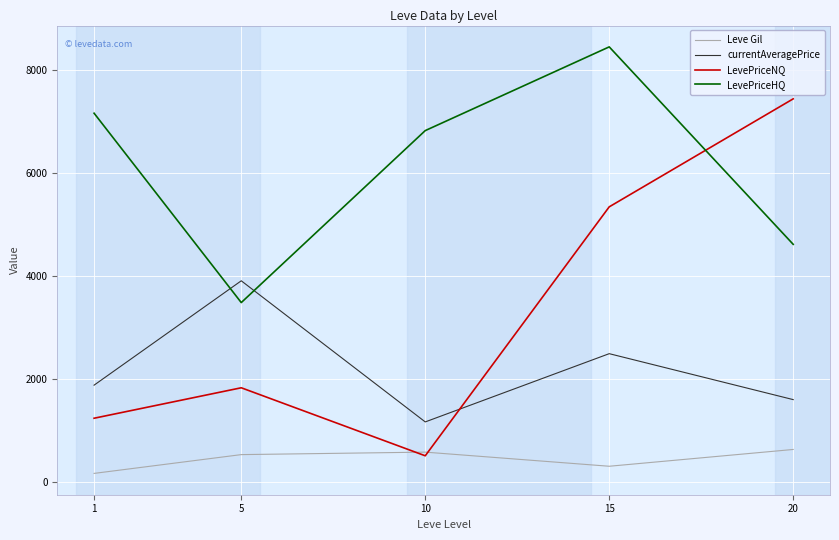

Is the value of LevePriceNQ at 15 greater than the value of Leve Gil at 5?

Yes